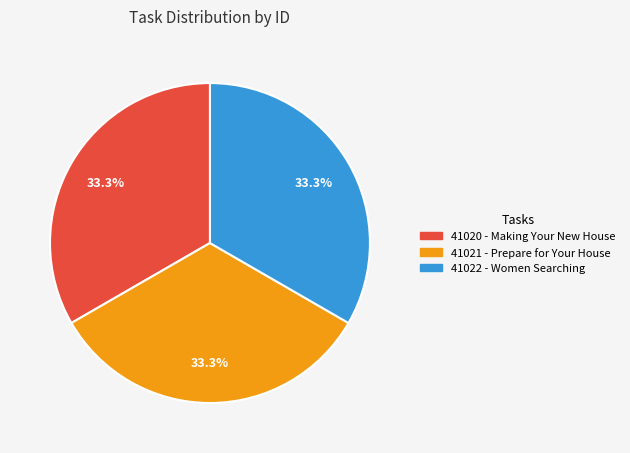

Is there a majority slice in this chart?

No